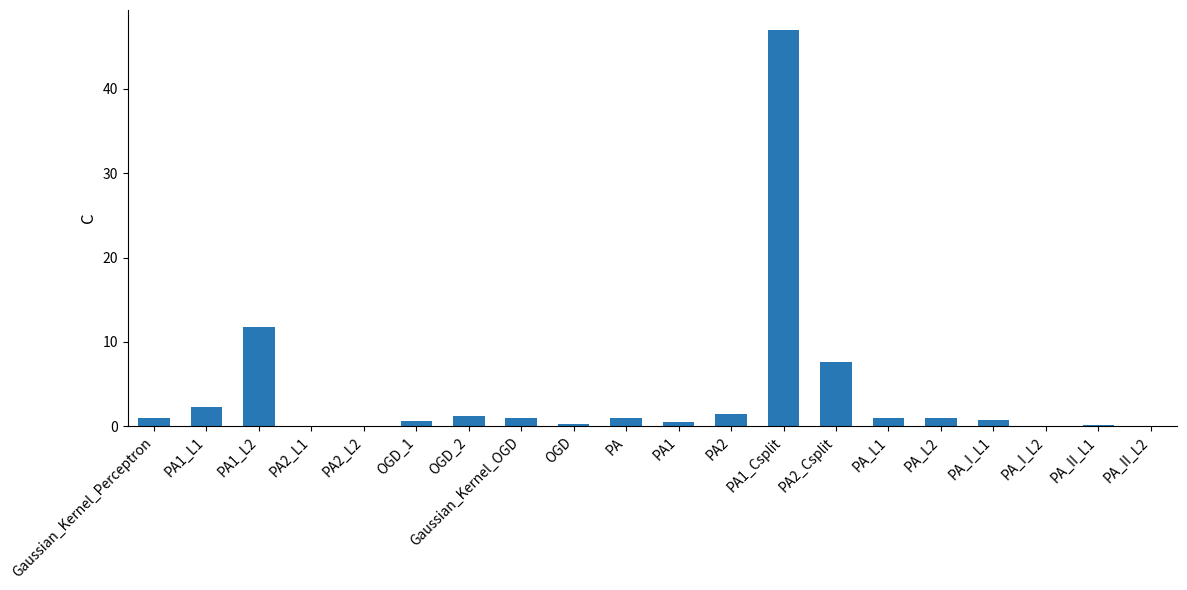

What is the change in value from PA_L2 to PA_II_L2?

-0.9